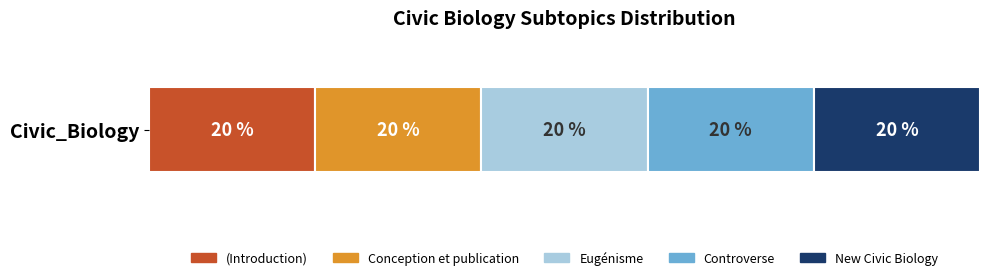

Does the chart contain any negative values?

No